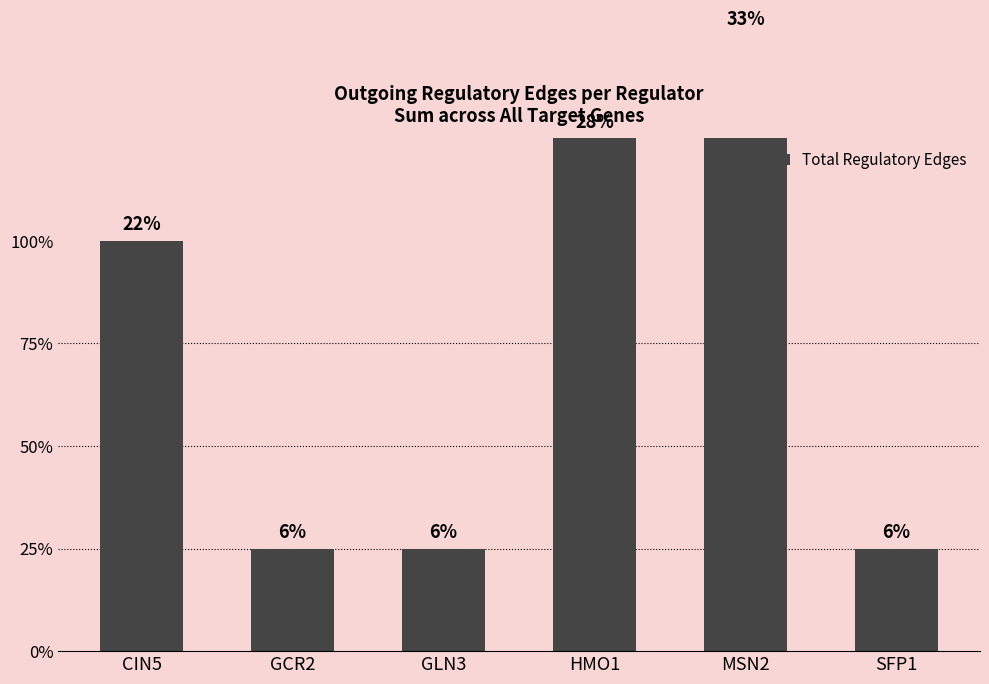

How many bars are there in total?

6